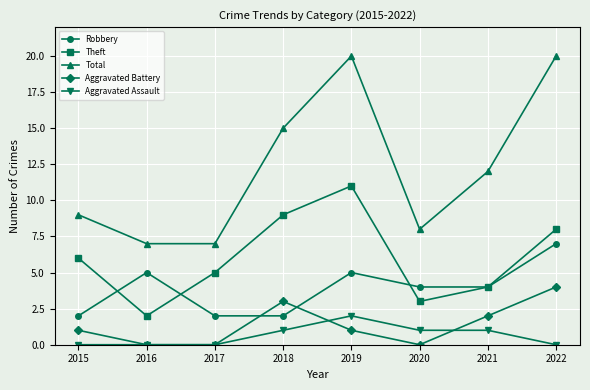

Read the Aggravated Battery value at 2018.

3